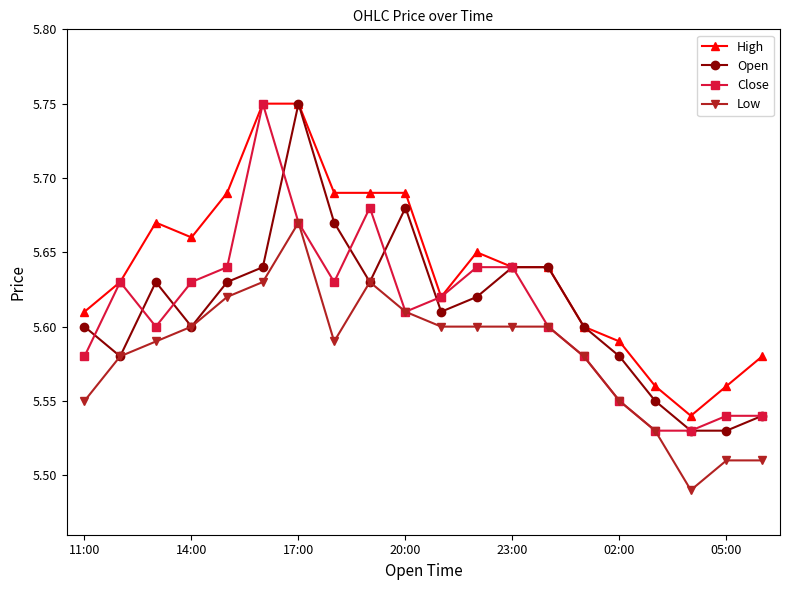

True or false: Low has more than 0 points higher than both neighbors.

True